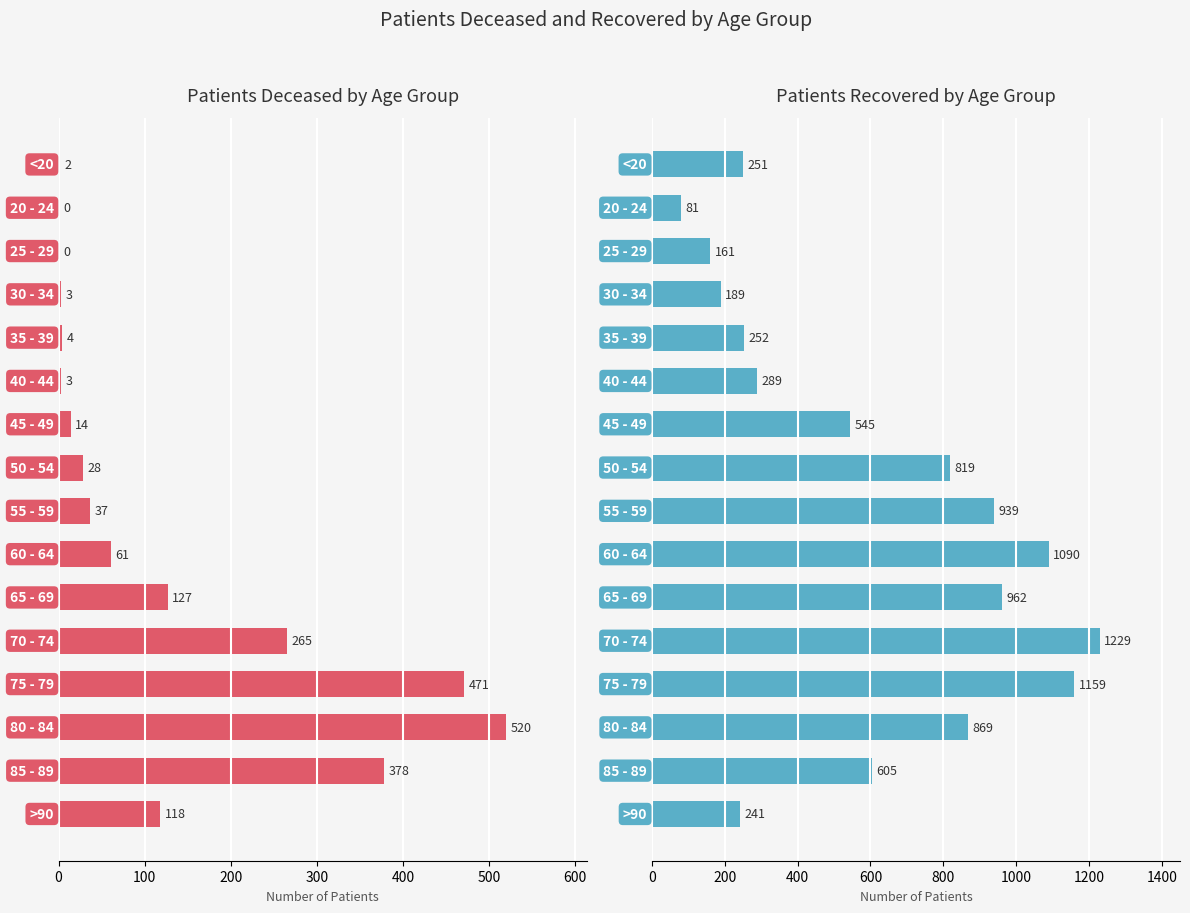

What is the sum of all Patients Recovered values?

9681